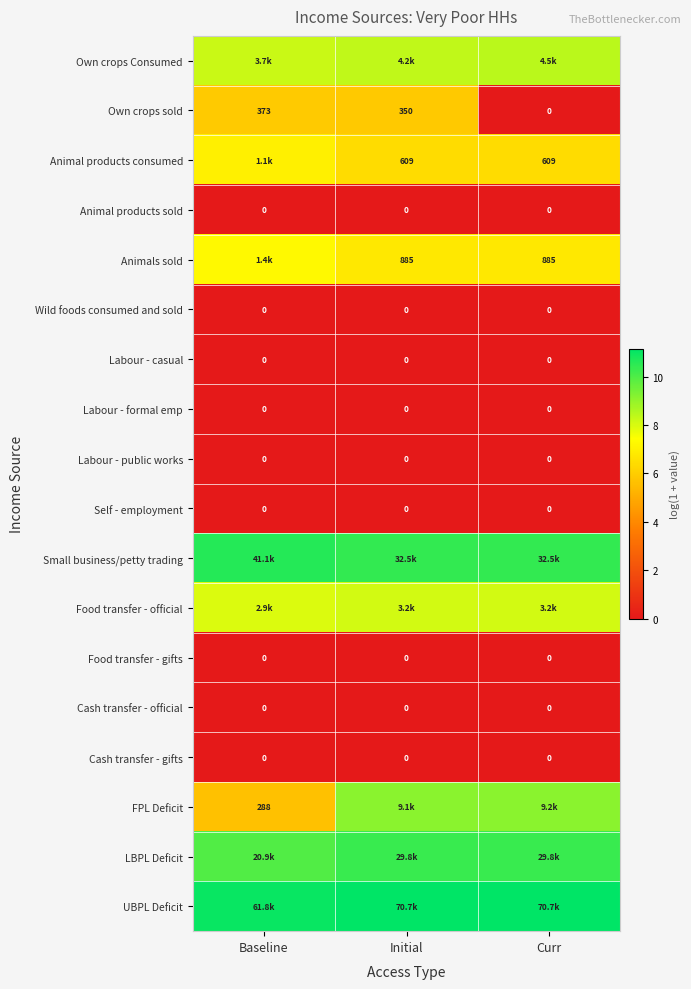

Which label corresponds to the largest value in the chart?

Curr